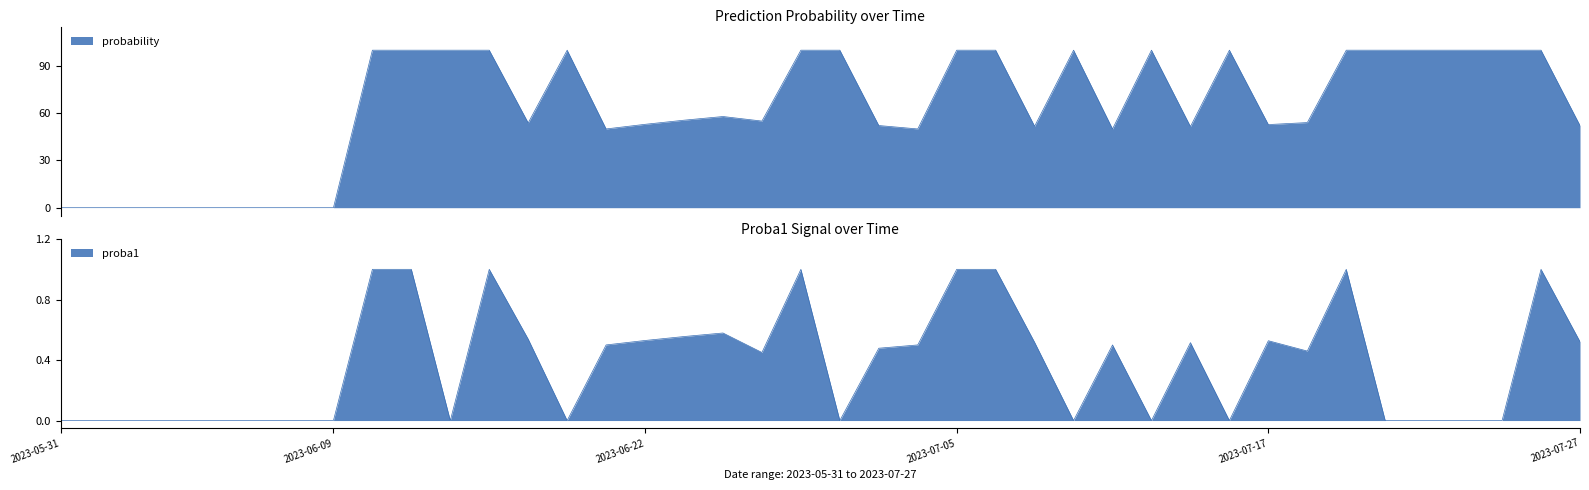

What is the sum of the probability values at 2023-07-11 and 2023-06-02?

50.0